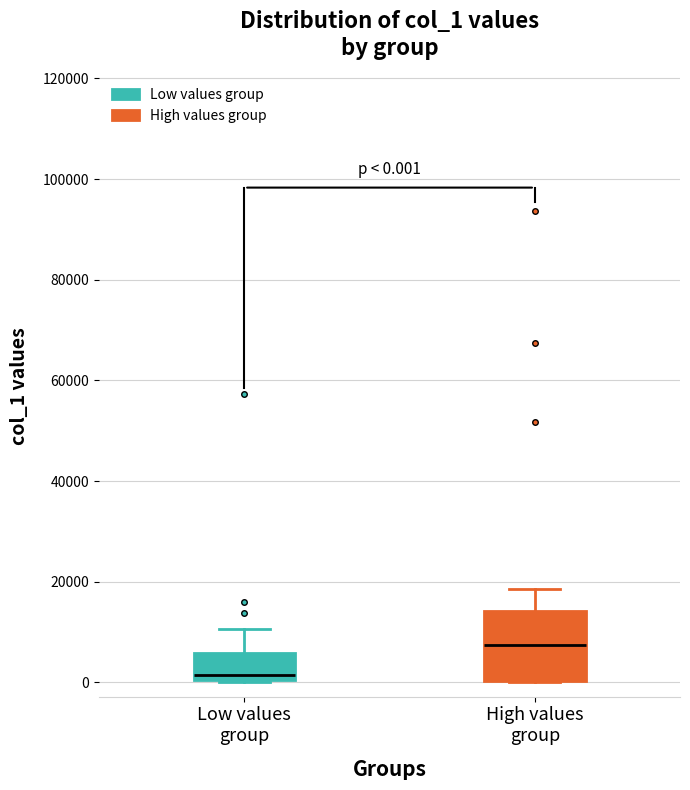

Which box's median line is the lowest?

Low values group